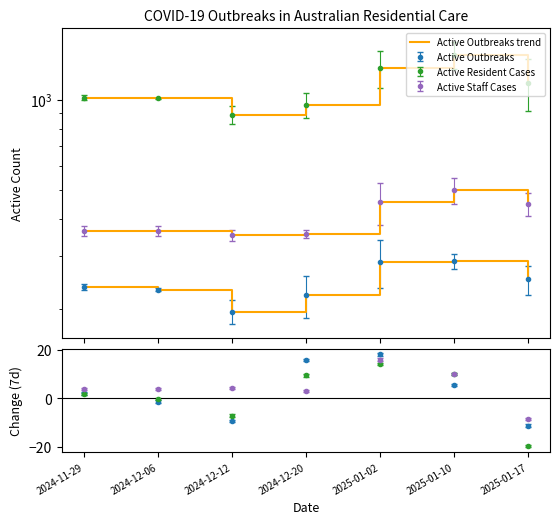

Which has a higher value, 2024-12-06 or 2024-12-20?

2024-12-06